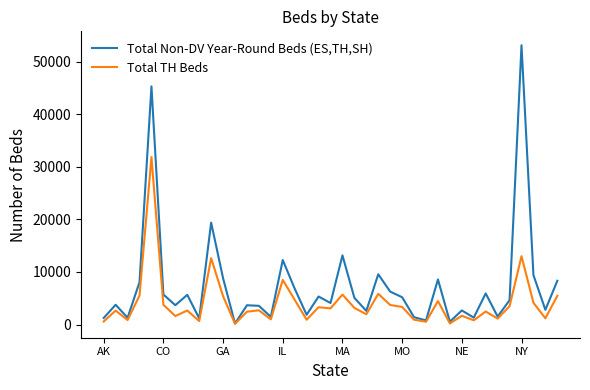

Which series has the largest total across all categories?

Total Non-DV Year-Round Beds (ES,TH,SH)